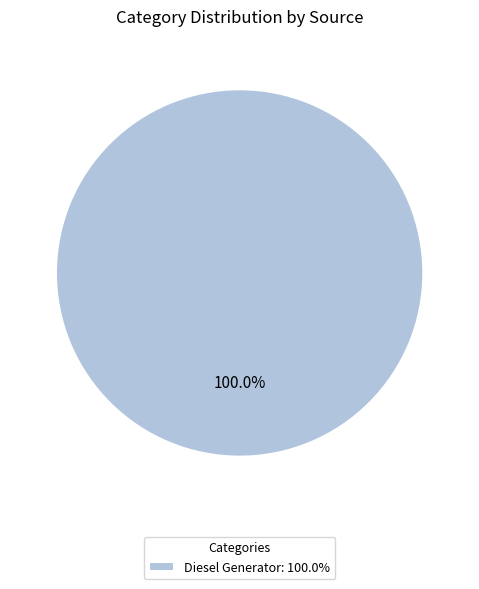

Count the number of slices in the pie.

1